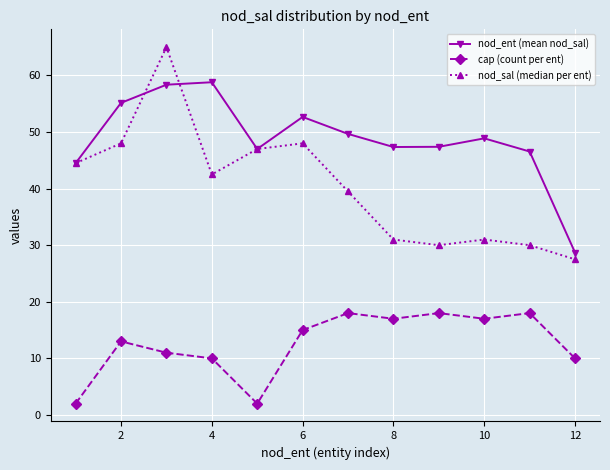

True or false: nod_ent (mean nod_sal) and cap (count per ent) cross at least once.

False